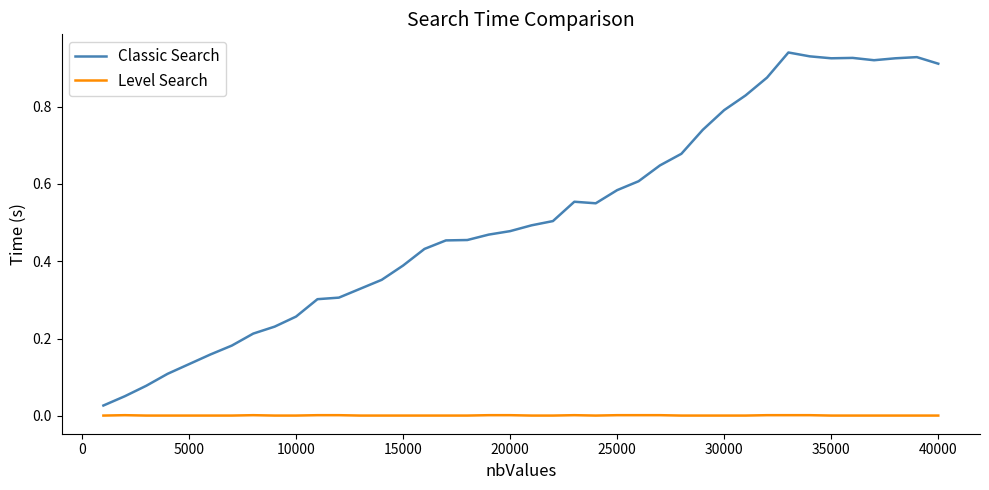

Which series has the largest range (max minus min)?

Classic Search